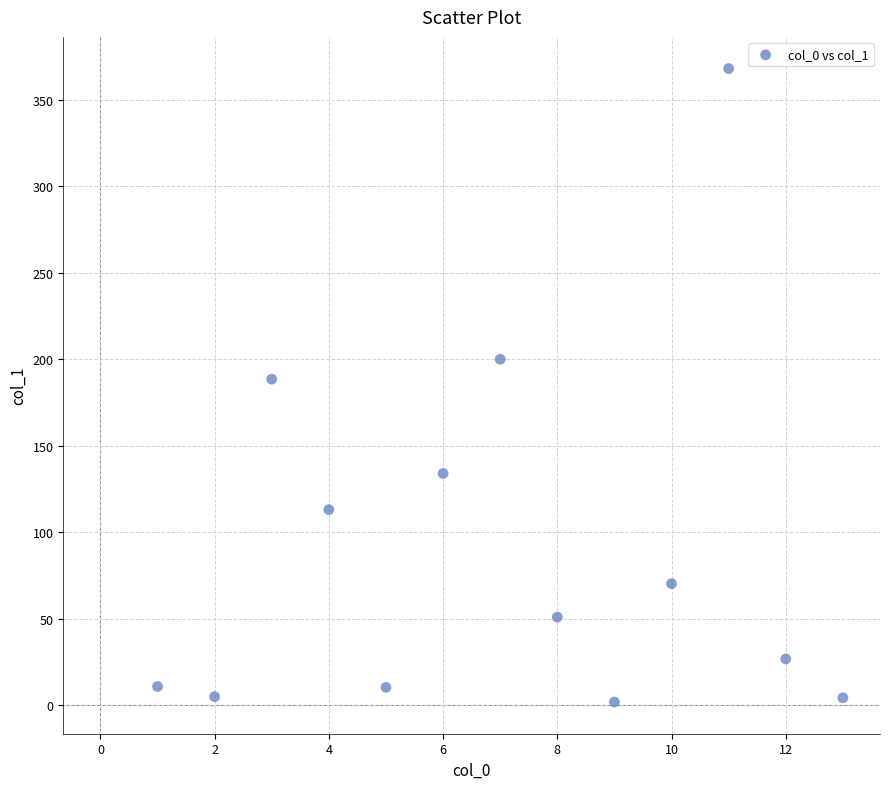

What Y value in the scatter plot is closest to 184?

188.4